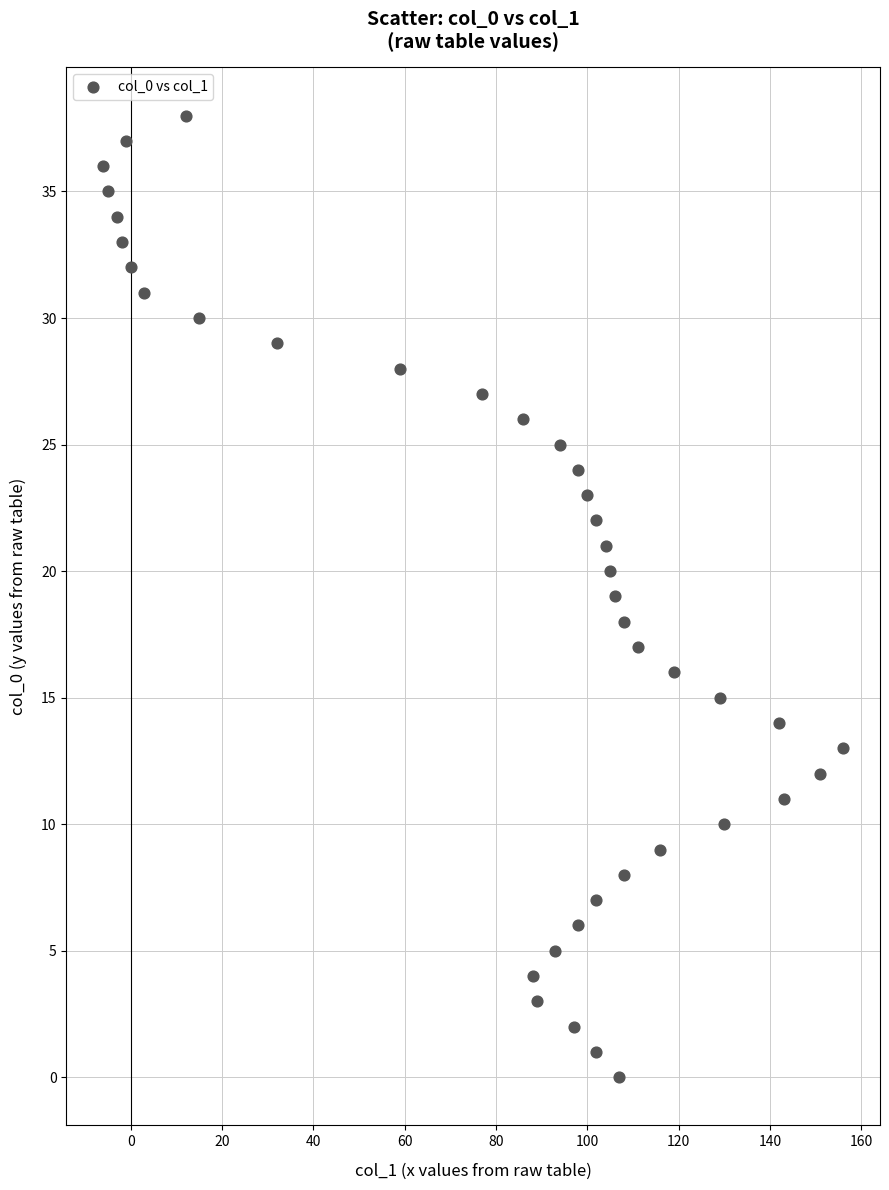

What is the range of Y values (max minus min)?

38